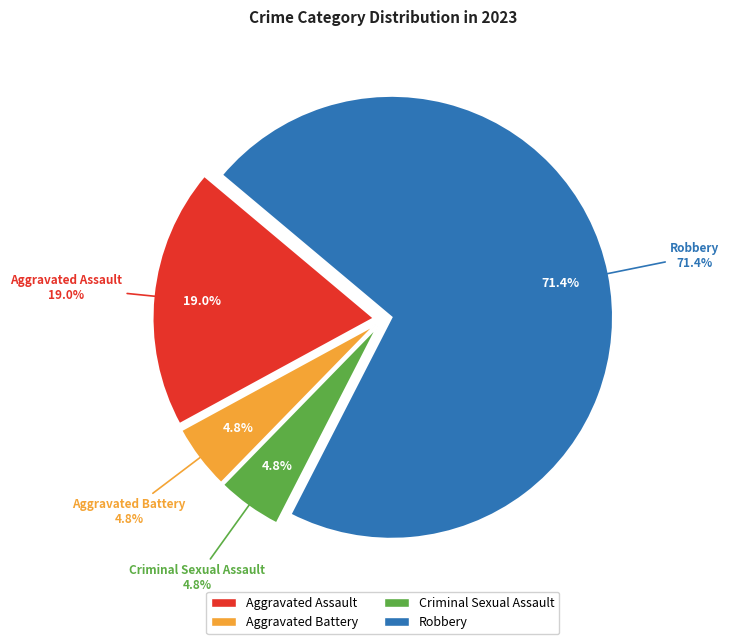

How many slices are in this pie chart?

4